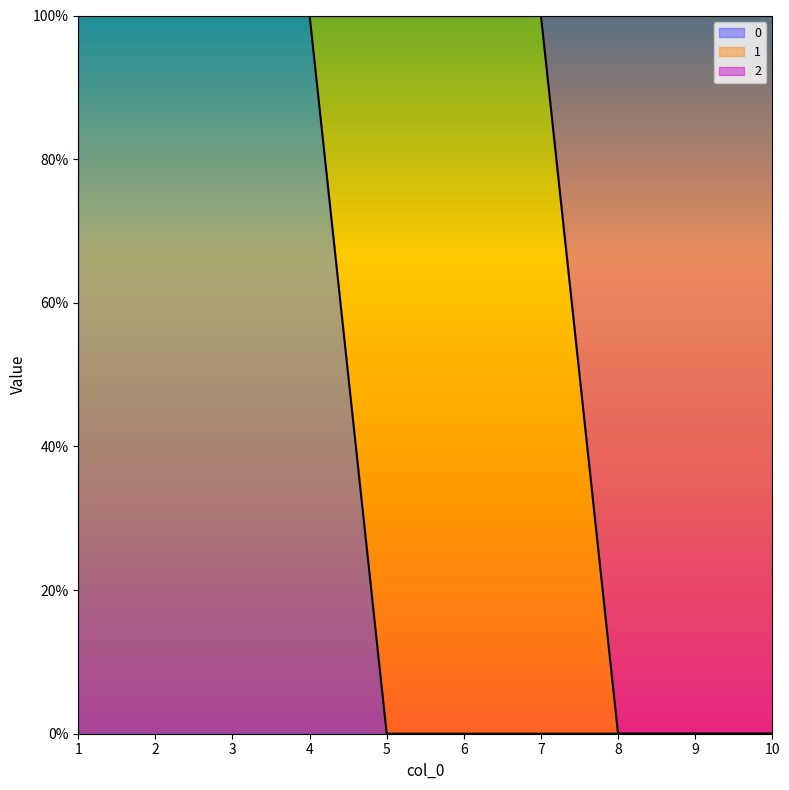

Is it true that 2 equals 0 at 10?

False